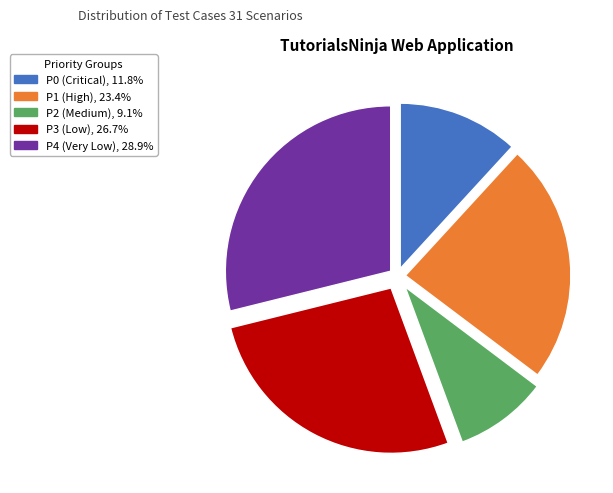

Is there any slice that represents more than half of the pie?

No